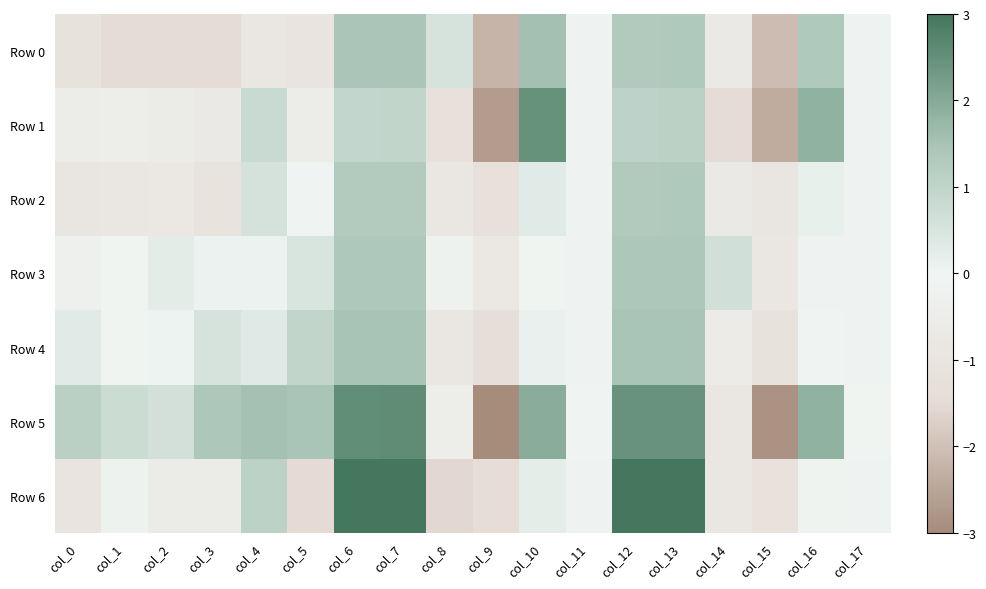

Reading left to right, what are all the values shown in this chart?

Row 0: col_0=-1.1	col_1=-1.5	col_2=-1.5	col_3=-1.5	col_4=-0.9	col_5=-1.0	col_6=1.4	col_7=1.4	col_8=0.5	col_9=-2.2	col_10=1.6	col_11=-0.2	col_12=1.3	col_13=1.3	col_14=-0.7	col_15=-2.1	col_16=1.3	col_17=-0.2
Row 1: col_0=-0.5	col_1=-0.4	col_2=-0.6	col_3=-0.7	col_4=0.8	col_5=-0.5	col_6=0.9	col_7=1.0	col_8=-1.2	col_9=-2.7	col_10=2.5	col_11=-0.2	col_12=1.1	col_13=1.1	col_14=-1.5	col_15=-2.4	col_16=1.8	col_17=-0.2
Row 2: col_0=-1.0	col_1=-0.9	col_2=-0.7	col_3=-1.0	col_4=0.6	col_5=-0.0	col_6=1.2	col_7=1.3	col_8=-0.9	col_9=-1.2	col_10=0.3	col_11=-0.2	col_12=1.3	col_13=1.3	col_14=-0.7	col_15=-0.9	col_16=0.2	col_17=-0.2
Row 3: col_0=-0.3	col_1=-0.1	col_2=0.2	col_3=0.1	col_4=0.1	col_5=0.5	col_6=1.3	col_7=1.3	col_8=-0.2	col_9=-0.7	col_10=-0.1	col_11=-0.2	col_12=1.4	col_13=1.4	col_14=0.7	col_15=-0.9	col_16=0.0	col_17=-0.2
Row 4: col_0=0.3	col_1=-0.1	col_2=0.1	col_3=0.5	col_4=0.3	col_5=1.0	col_6=1.5	col_7=1.5	col_8=-0.9	col_9=-1.3	col_10=0.1	col_11=-0.2	col_12=1.5	col_13=1.5	col_14=-0.5	col_15=-1.1	col_16=-0.0	col_17=-0.2
Row 5: col_0=1.1	col_1=0.8	col_2=0.6	col_3=1.4	col_4=1.5	col_5=1.5	col_6=2.6	col_7=2.6	col_8=-0.4	col_9=-3.0	col_10=1.9	col_11=-0.1	col_12=2.4	col_13=2.5	col_14=-0.8	col_15=-2.9	col_16=1.8	col_17=-0.1
Row 6: col_0=-1.0	col_1=-0.2	col_2=-0.6	col_3=-0.6	col_4=1.1	col_5=-1.5	col_6=3.1	col_7=3.1	col_8=-1.6	col_9=-1.4	col_10=0.2	col_11=-0.2	col_12=3.2	col_13=3.2	col_14=-0.8	col_15=-1.2	col_16=-0.1	col_17=-0.2